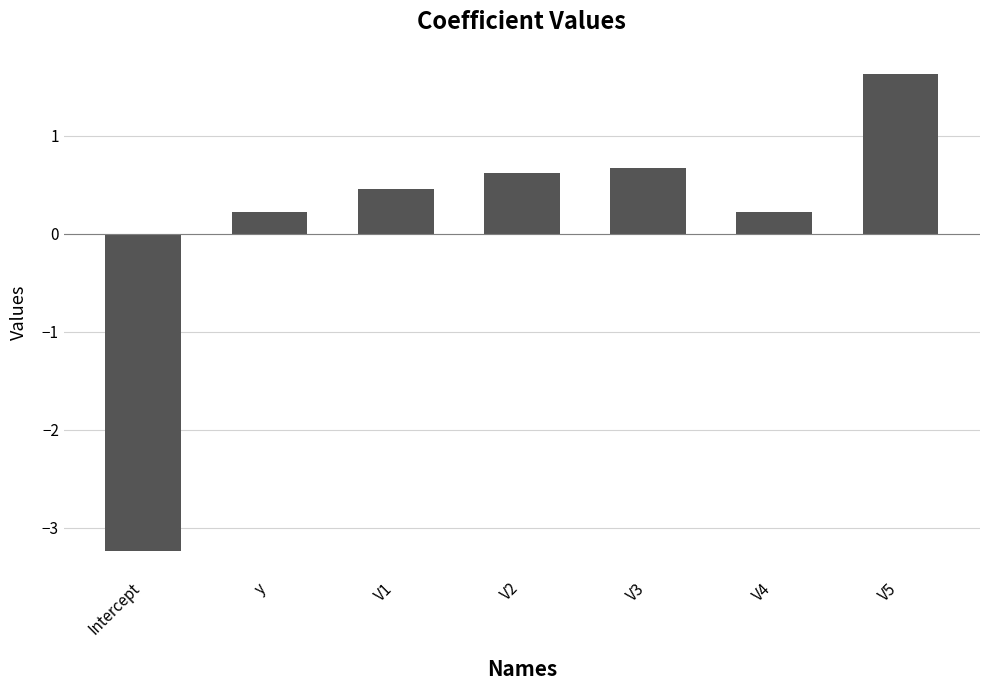

Is it true that the value at V2 is 0.4?

False